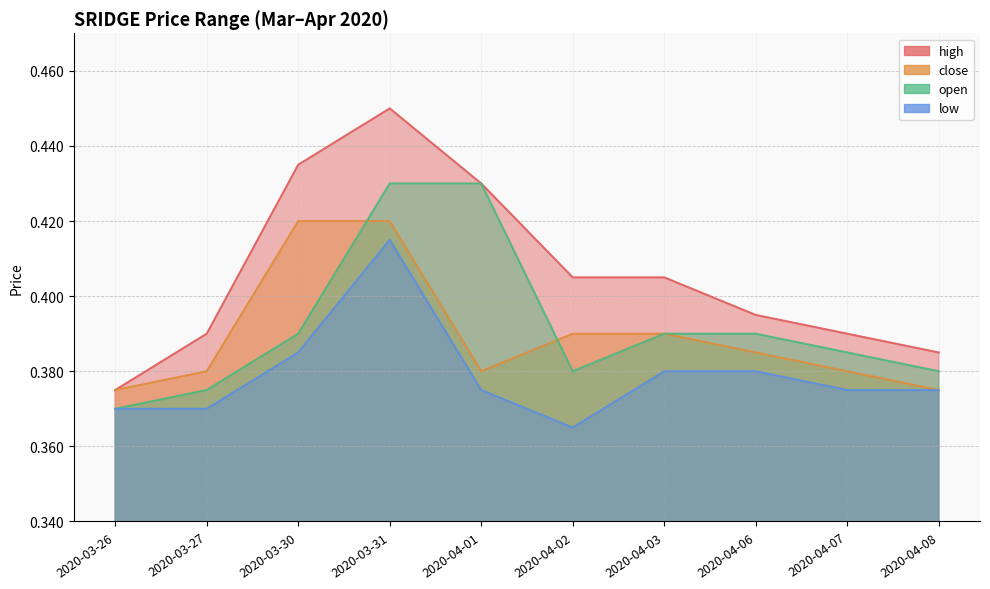

Which series has the largest total across all categories?

high